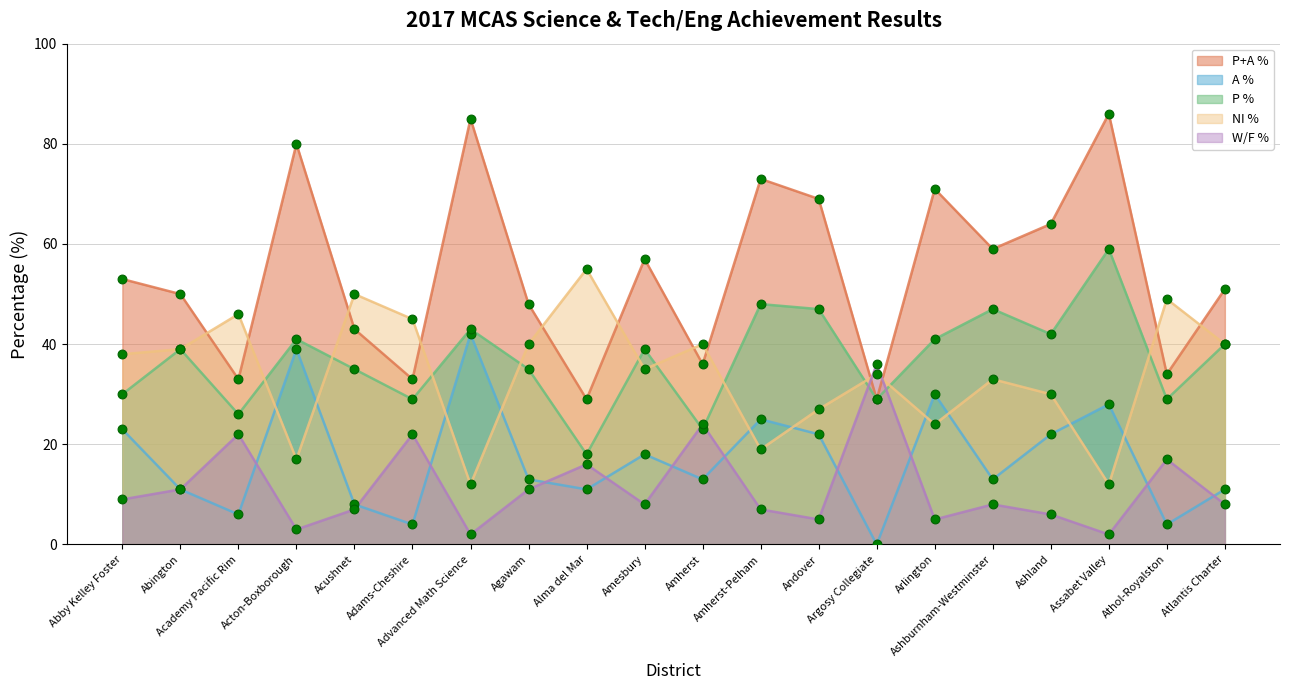

Is the value of P % at Andover greater than the value of W/F % at Acton-Boxborough?

Yes